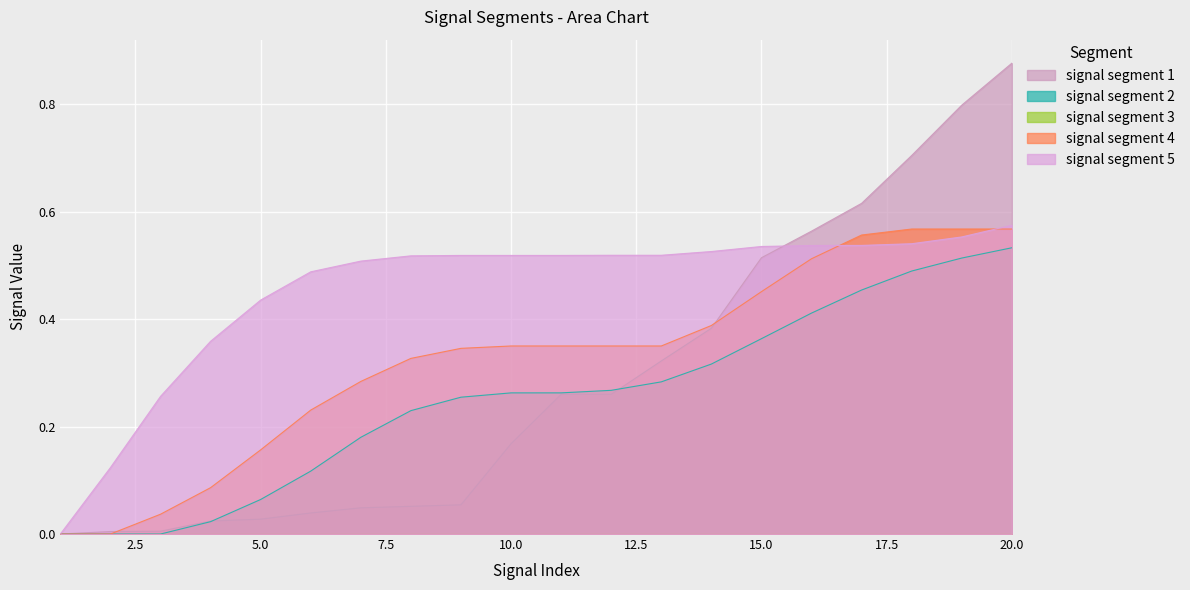

How many categories are shown in the chart?

20